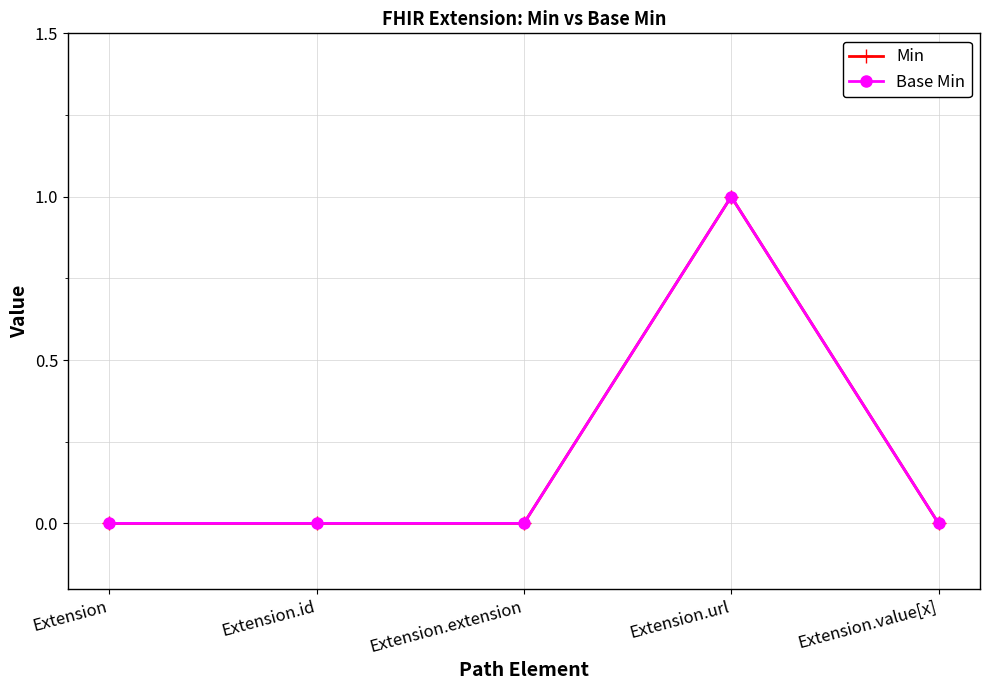

True or false: Min and Base Min cross at least once.

False